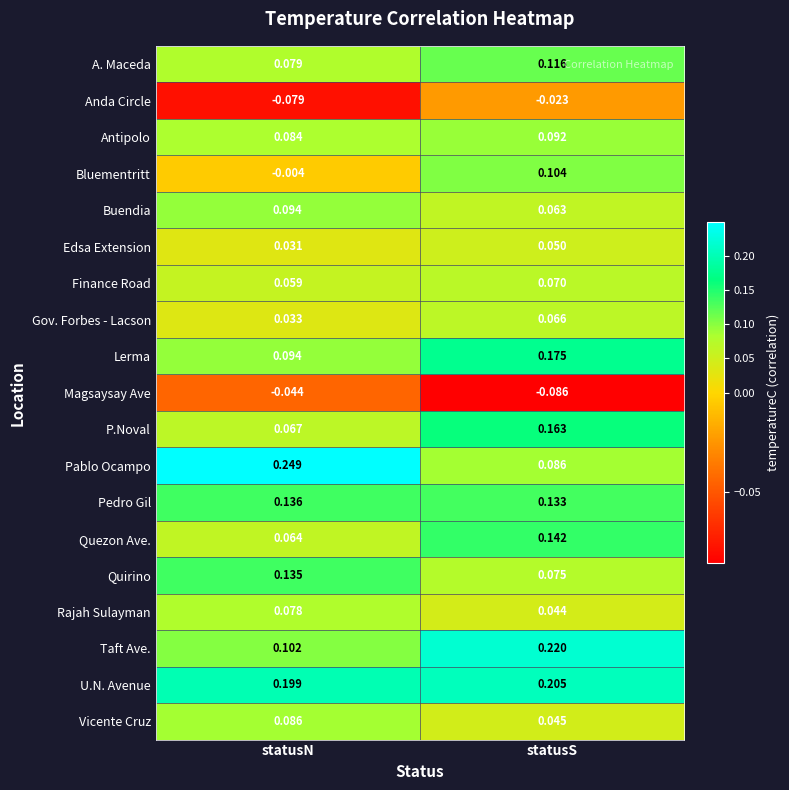

Where is Quezon Ave. nearest to the value 0?

statusN